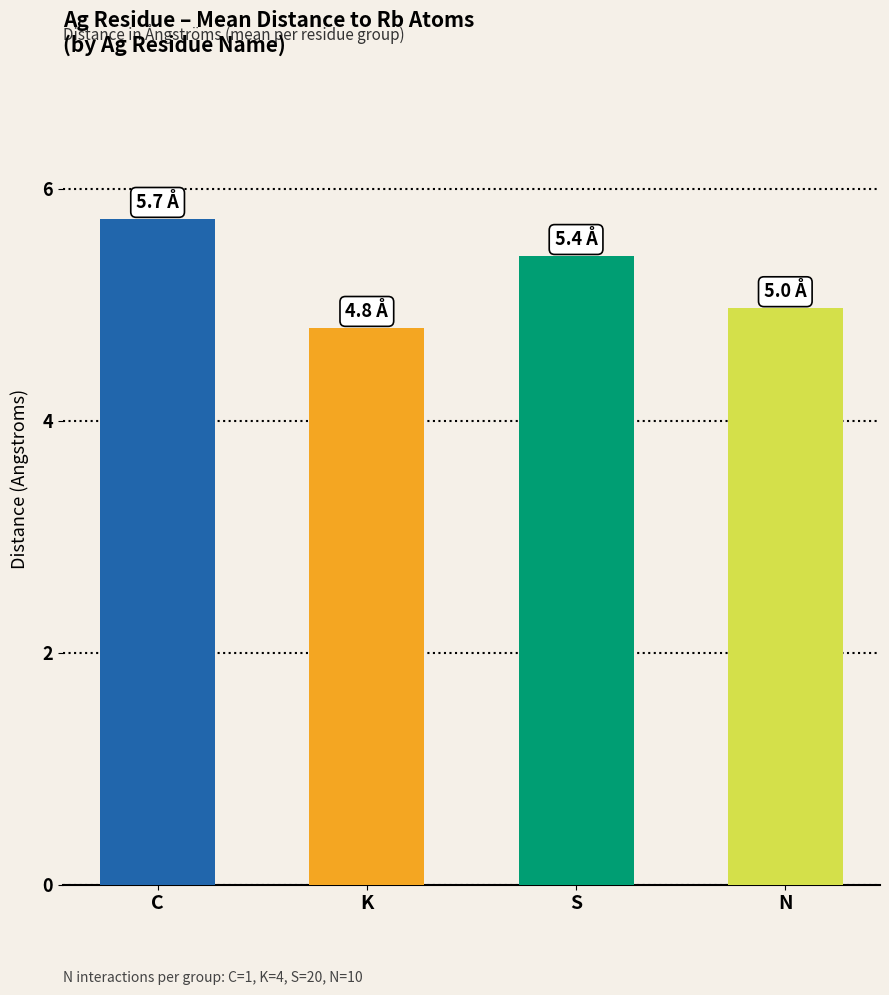

What is the ratio of the value at N to the value at S?

0.9